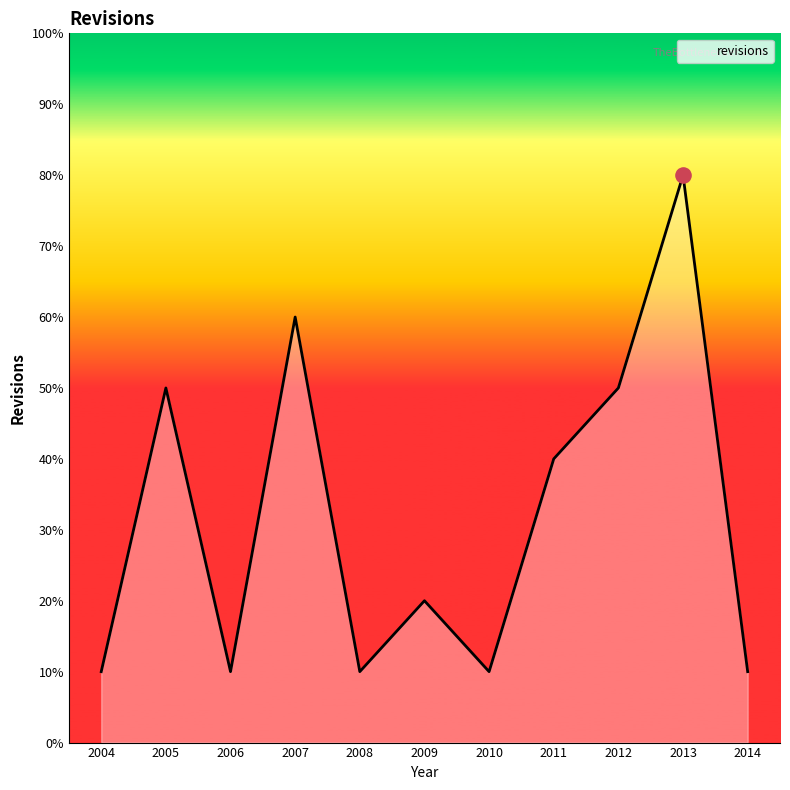

What is the ratio of the value at 2014 to the value at 2010?

1.0